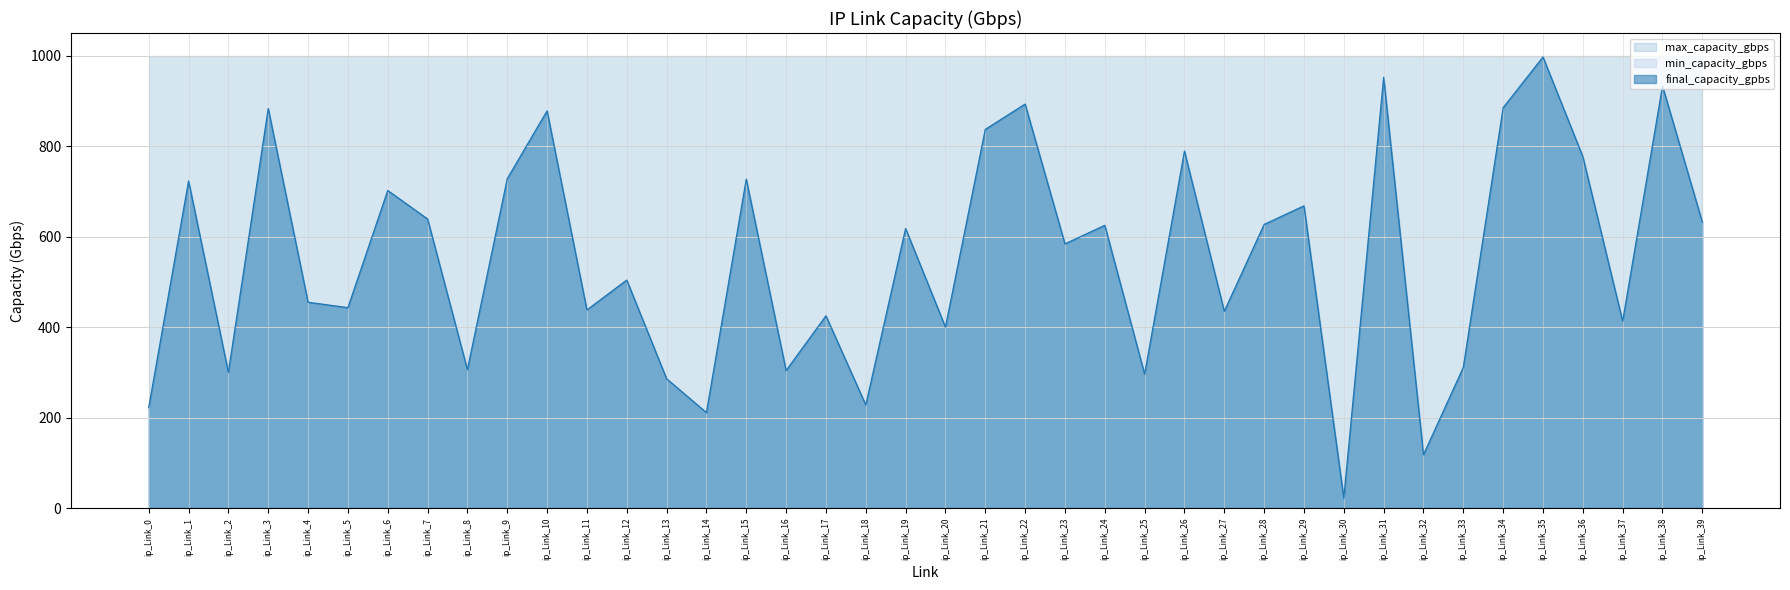

Rank the categories by final_capacity_gpbs value from highest to lowest.

ip_Link_35, ip_Link_31, ip_Link_38, ip_Link_22, ip_Link_34, ip_Link_3, ip_Link_10, ip_Link_21, ip_Link_26, ip_Link_36, ip_Link_9, ip_Link_15, ip_Link_1, ip_Link_6, ip_Link_29, ip_Link_7, ip_Link_39, ip_Link_28, ip_Link_24, ip_Link_19, ip_Link_23, ip_Link_12, ip_Link_4, ip_Link_5, ip_Link_11, ip_Link_27, ip_Link_17, ip_Link_37, ip_Link_20, ip_Link_33, ip_Link_8, ip_Link_16, ip_Link_2, ip_Link_25, ip_Link_13, ip_Link_18, ip_Link_0, ip_Link_14, ip_Link_32, ip_Link_30